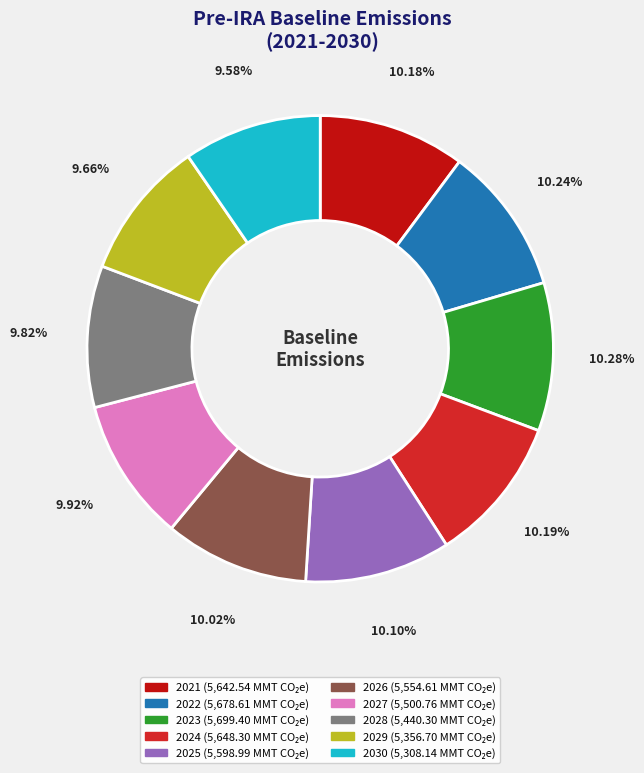

Is there a majority slice in this chart?

No